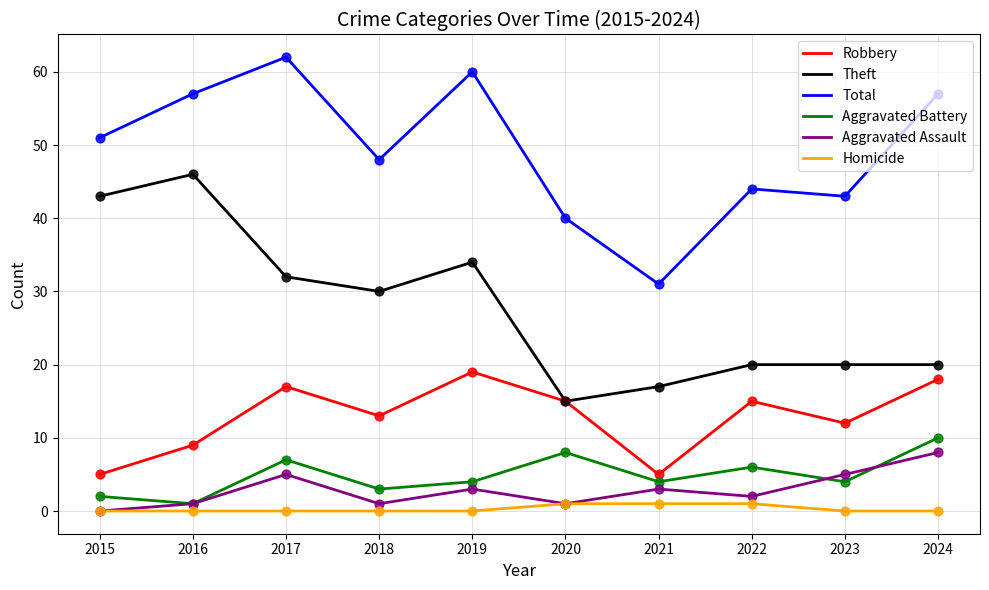

Is the value of Homicide at 2020 greater than the value of Total at 2017?

No